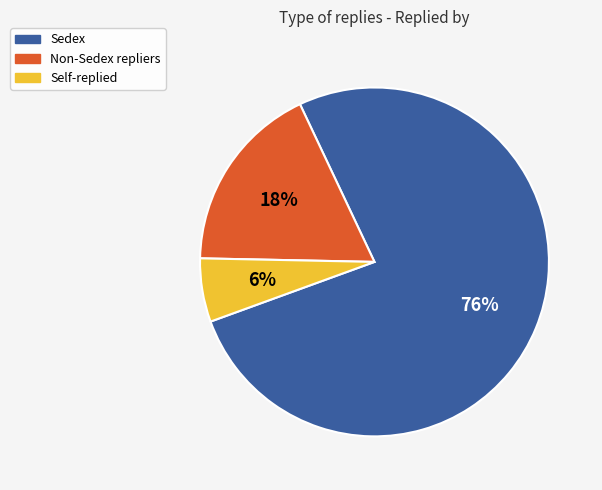

Which has a higher value, Non-Sedex repliers or Sedex?

Sedex